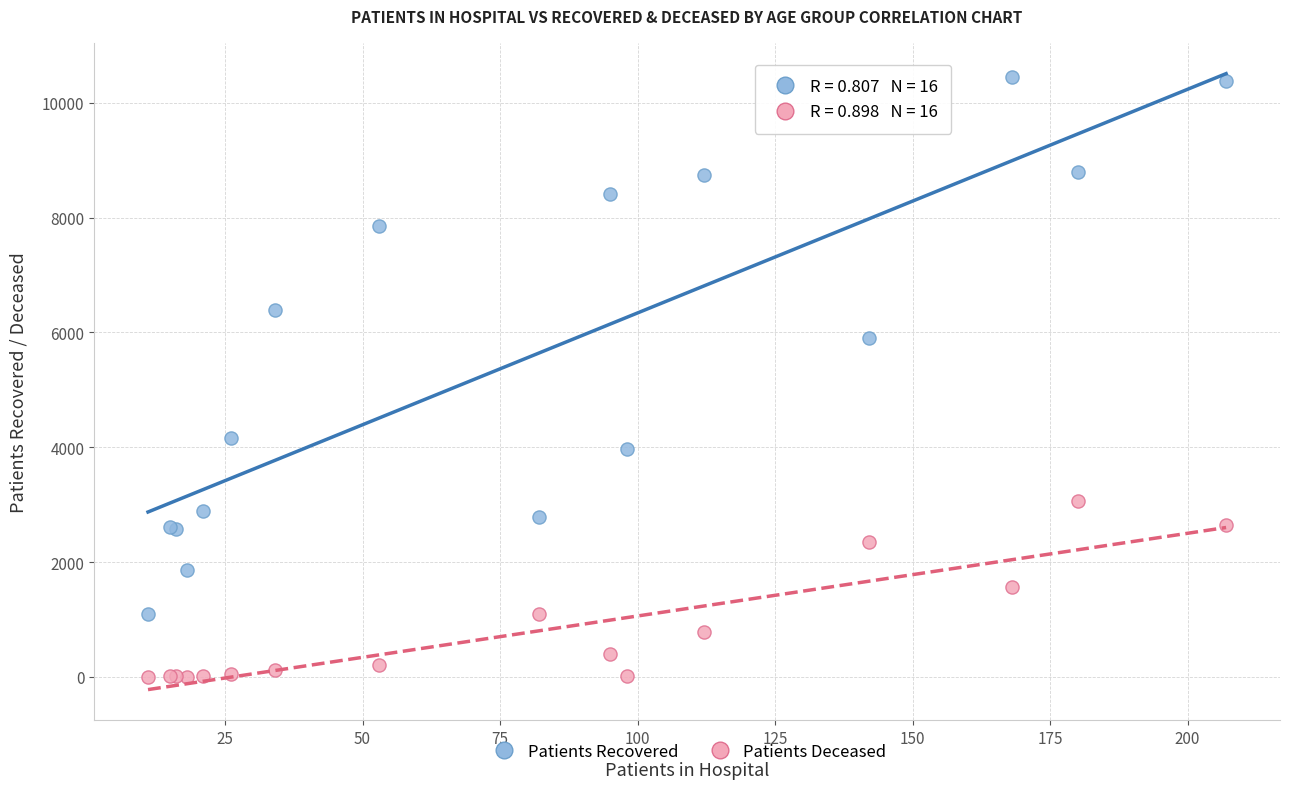

Which series reaches the minimum Y coordinate?

Patients Deceased